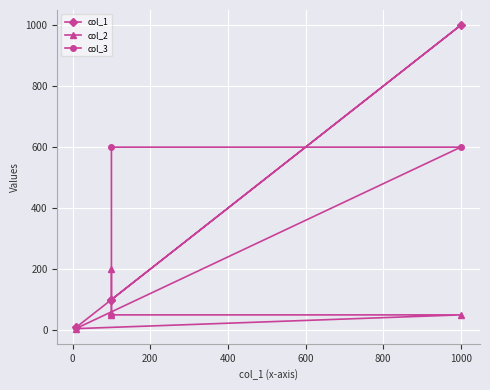

What is the difference between the maximum and minimum values in the col_2 series?

195